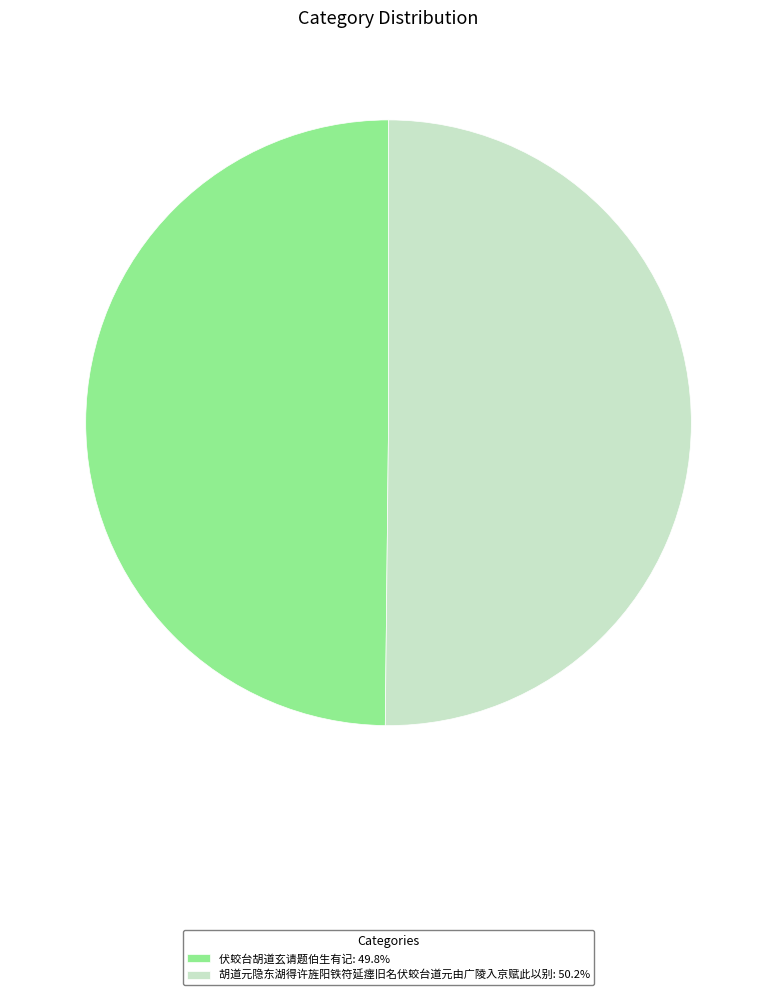

Do 伏蛟台胡道玄请题伯生有记 and 胡道元隐东湖得许旌阳铁符延瘗旧名伏蛟台道元由广陵入京赋此以别 together represent more than half of the pie?

Yes